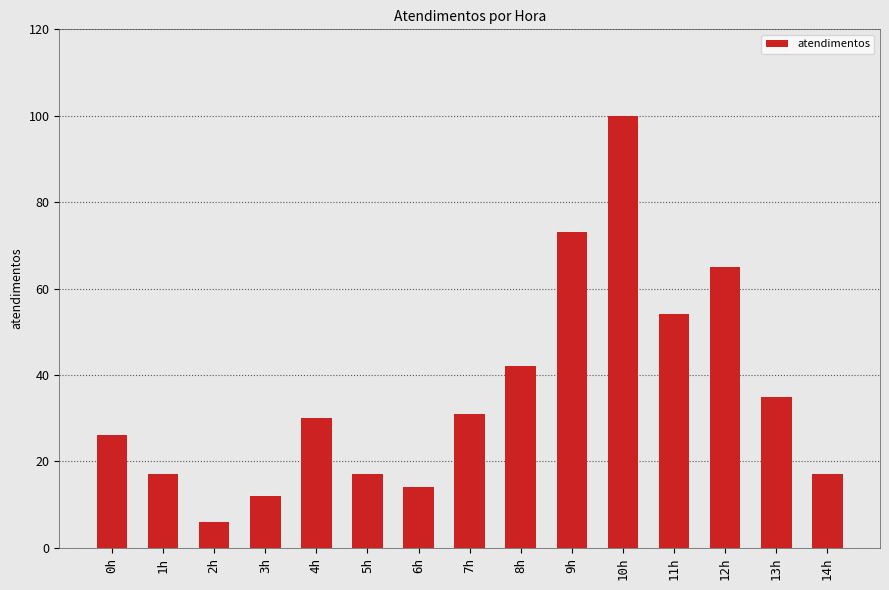

The value at 5h is 17. True or false?

True